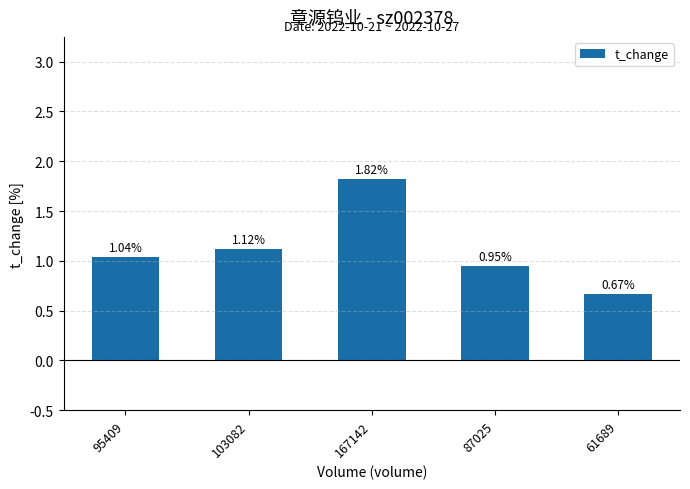

Which has a higher value, 103082 or 87025?

103082